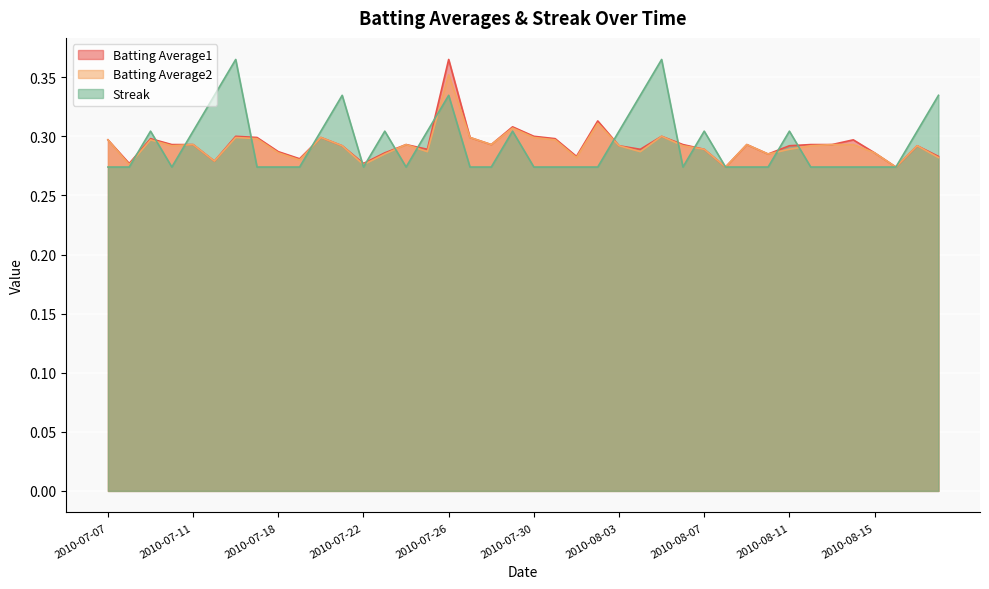

The value of Batting Average1 at 2010-08-03 is 0.4. True or false?

False